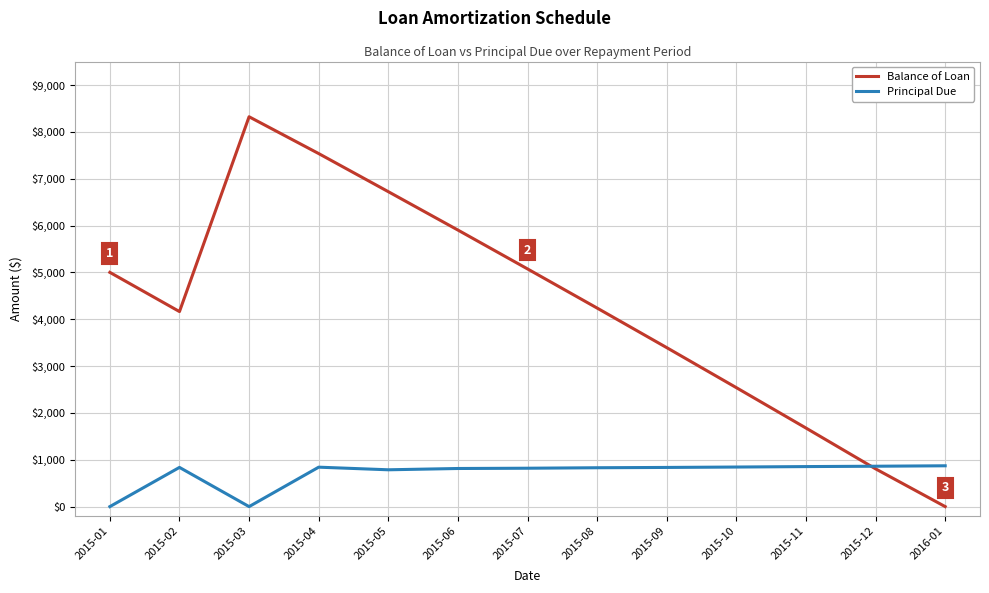

Between 2015-07 and 2015-09, which series saw the biggest shift?

Balance of Loan